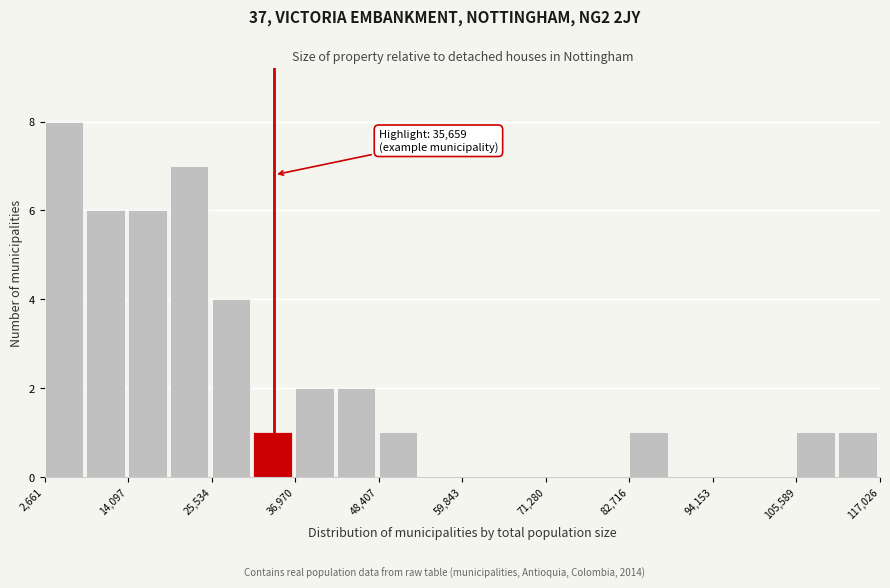

Around what value on the x-axis is the tallest bar? Give the approximate position of its centre, as read against the axis.

6000